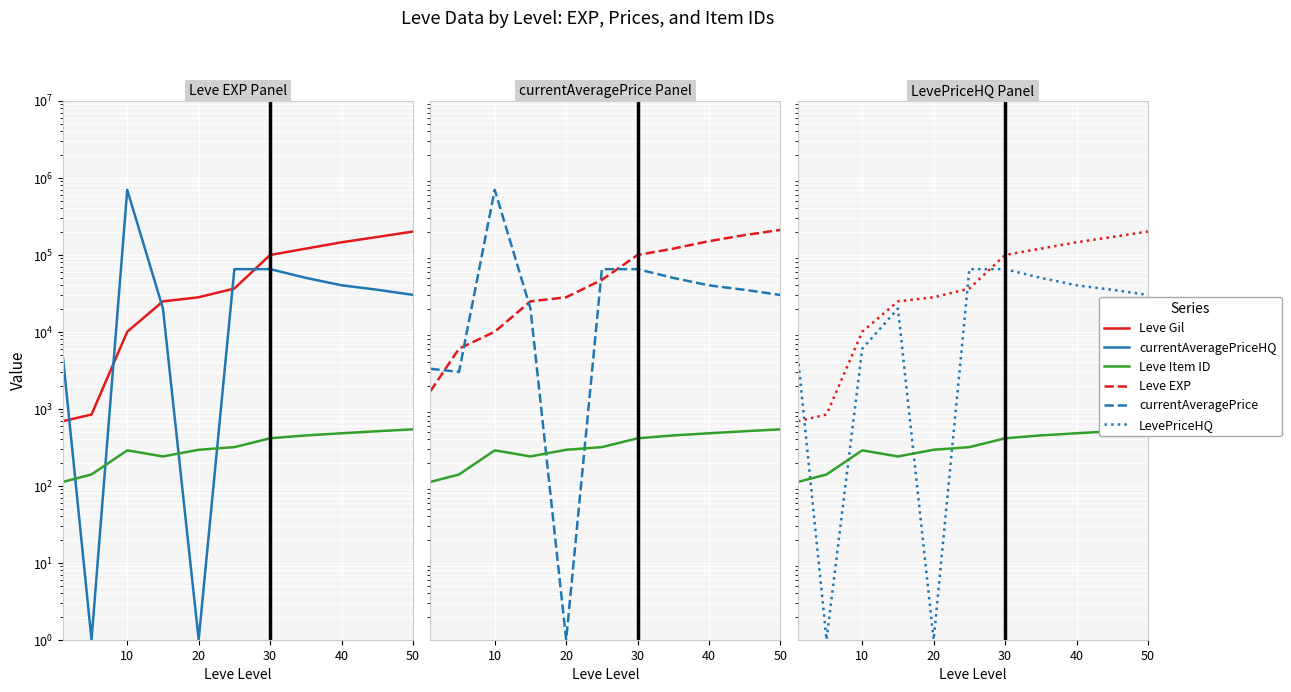

Which has a higher value, 20 or 10?

20